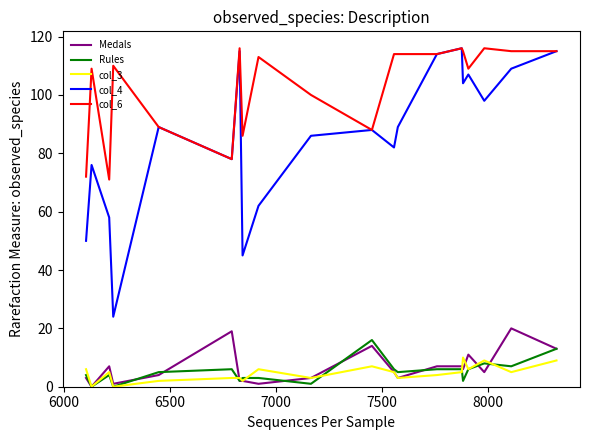

Which series has the widest spread of values?

col_4